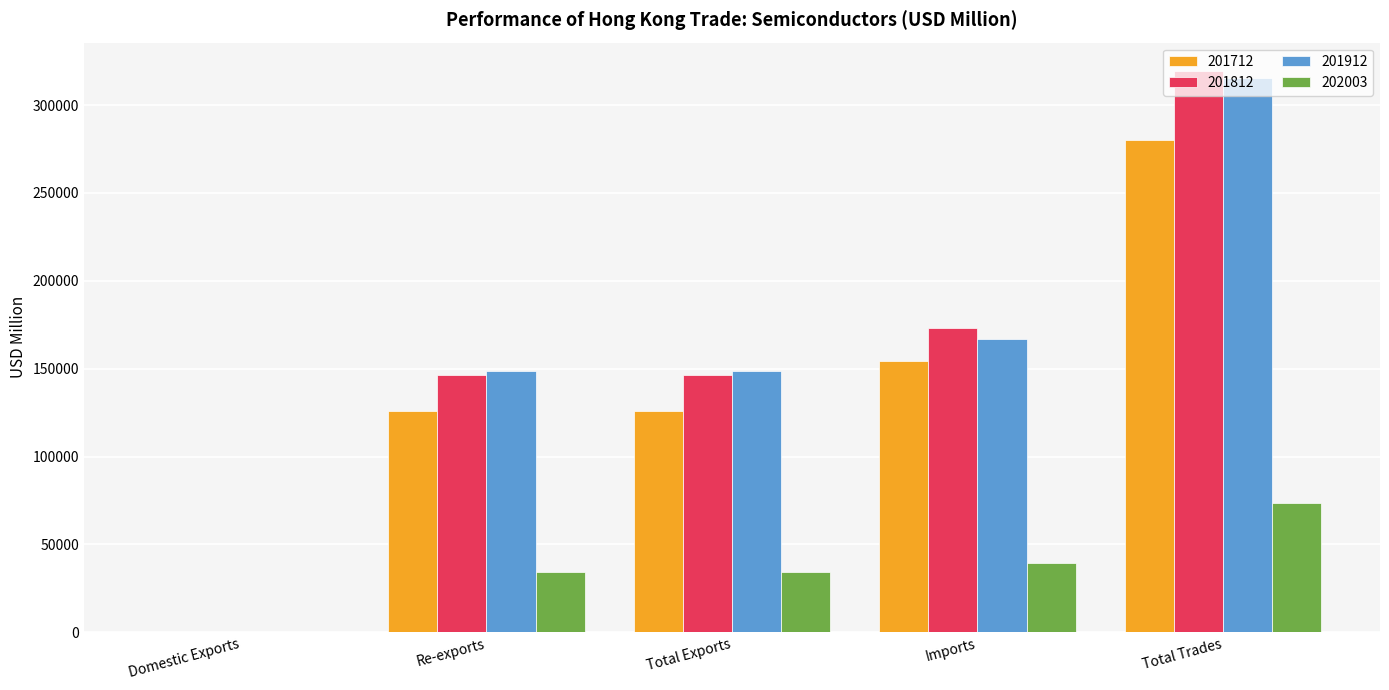

Is it true that 201712 equals 54047.5 at Imports?

False